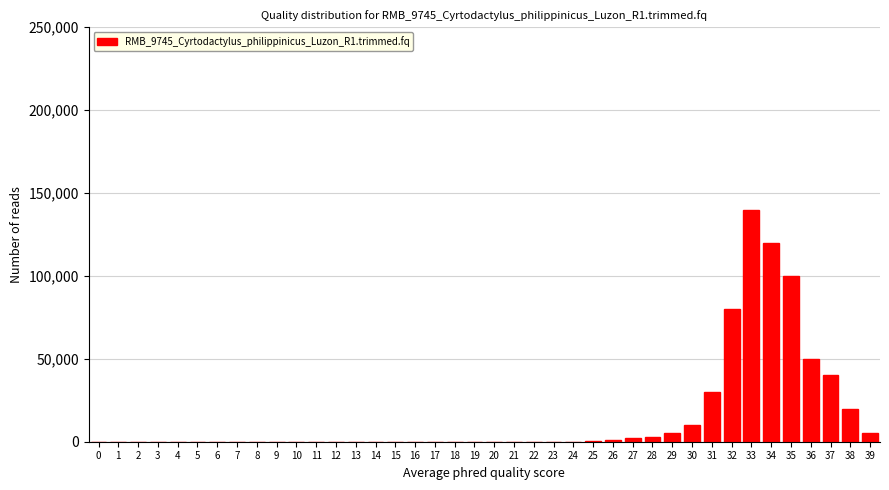

The value at 13 is 79404. True or false?

False